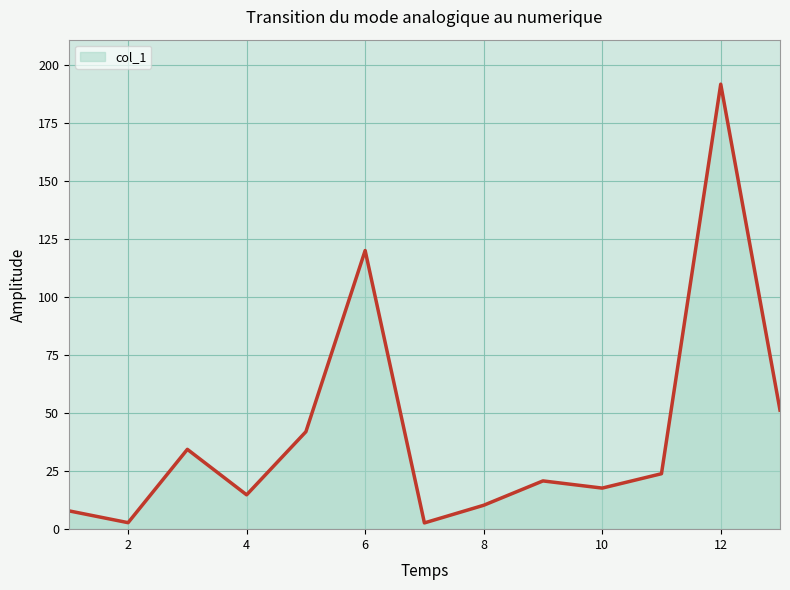

What is the greatest value displayed?

191.8